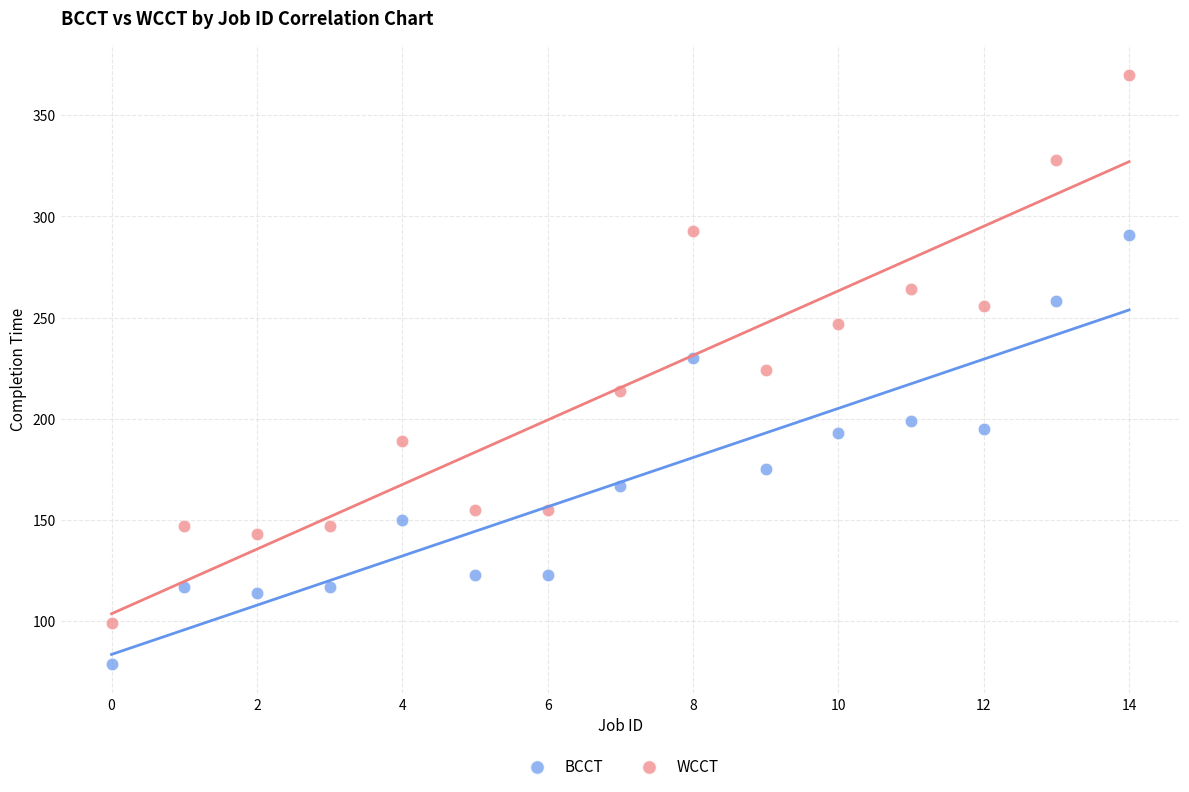

Across all data points, what is the range of Y values (max minus min)?

291